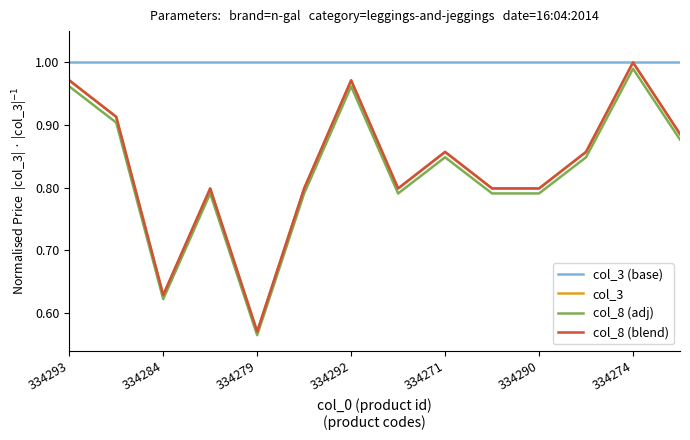

What is the sum of all col_8 (blend) values?

11.6